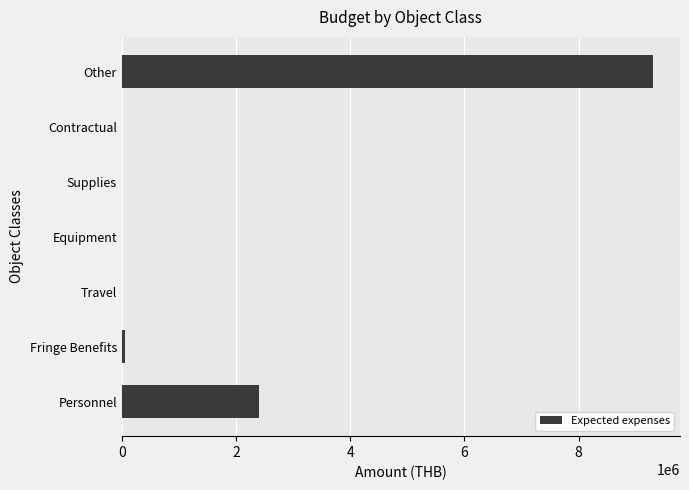

Which category has the highest value across all series?

Other